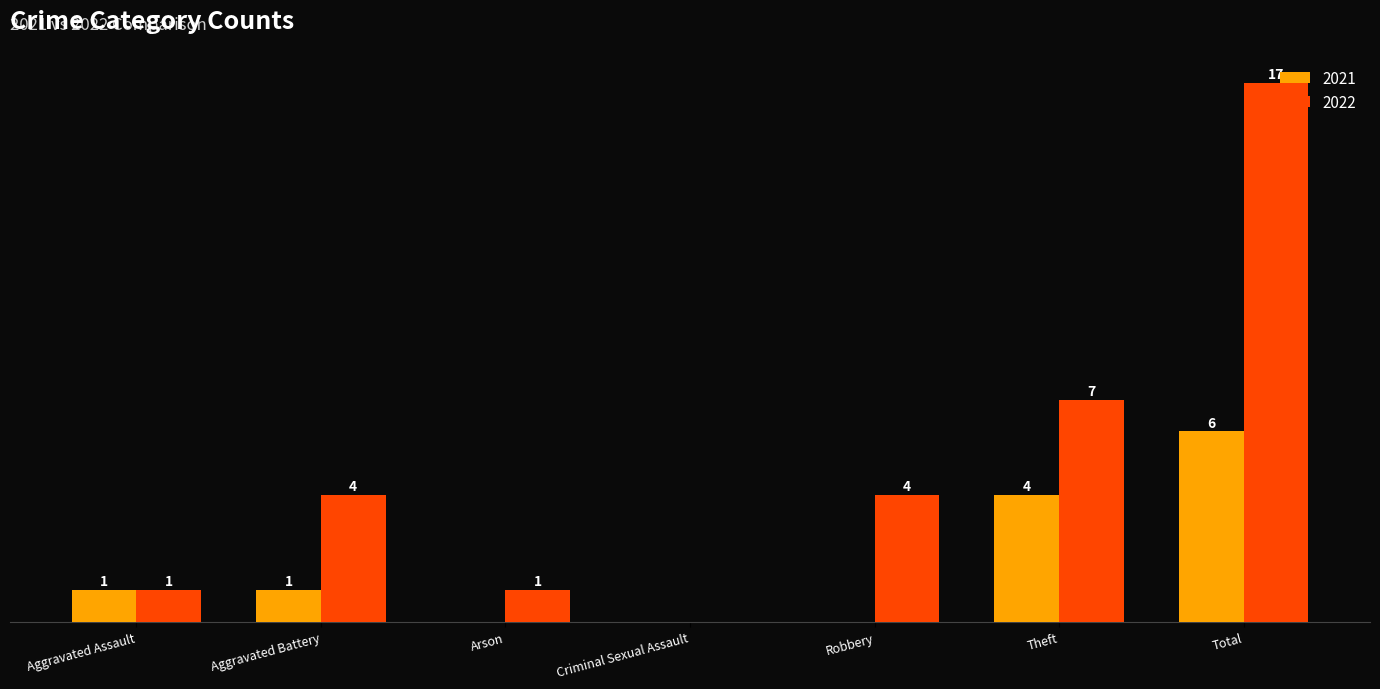

At which category is the sum across all series the highest?

Total